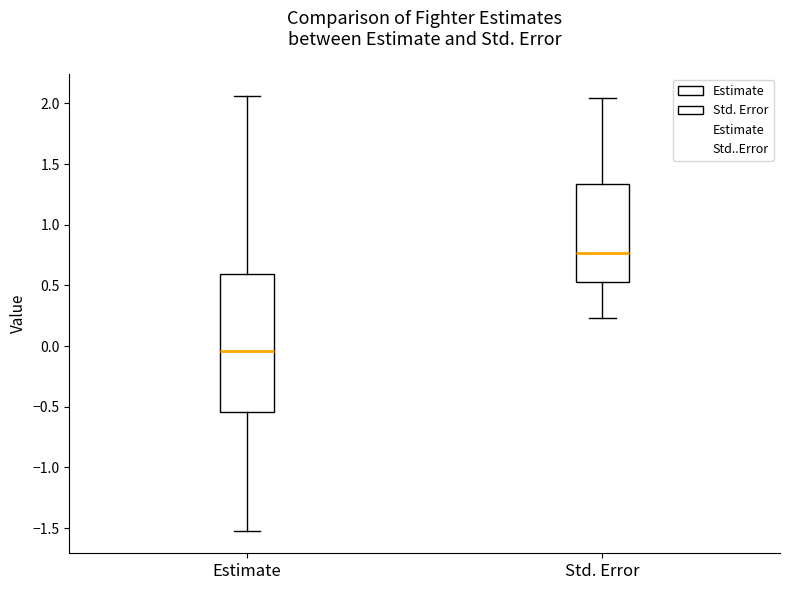

Reading left to right, read every box against the y-axis: the position of its median line, the range the box covers, and the ends of its whiskers. The values are not printed on the chart, so give them approximately, as read against the axis.

Estimate: median -0.05, box -0.55 to 0.60, whiskers -1.55 to 2.05
Std. Error: median 0.75, box 0.55 to 1.35, whiskers 0.25 to 2.05